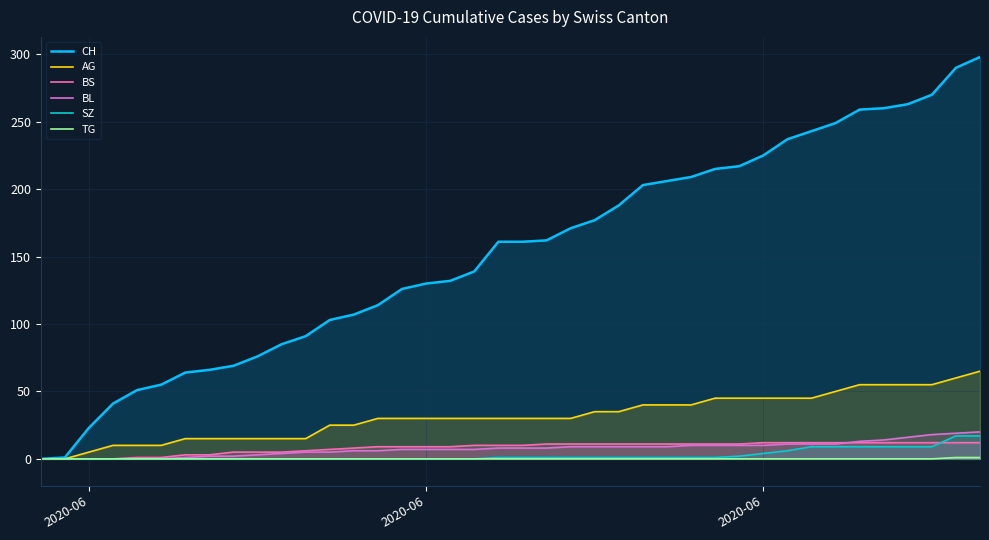

Does the chart display data point markers on the line(s)?

No